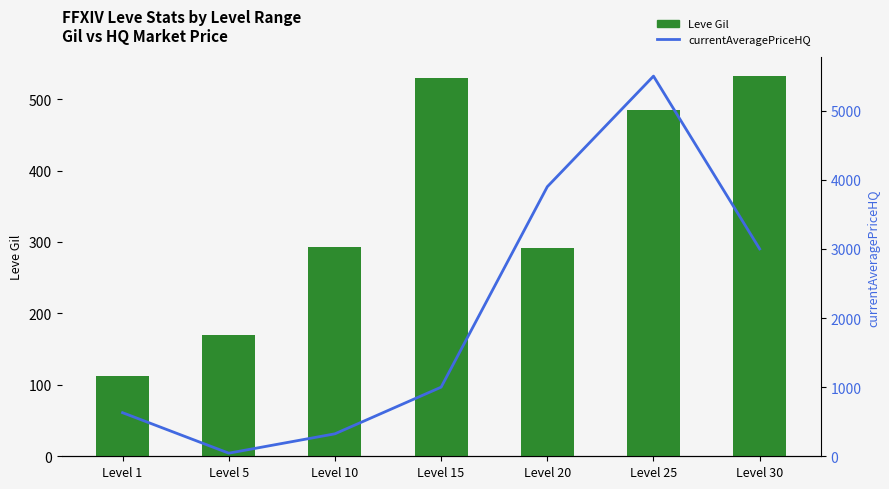

Reading right to left, list all the values displayed in this chart.

Leve Gil: 532.0	485.0	292.0	529.0	293.0	170.0	113.0
currentAveragePriceHQ: 3000.0	5500.0	3900.0	1000.0	325.0	45.0	630.7